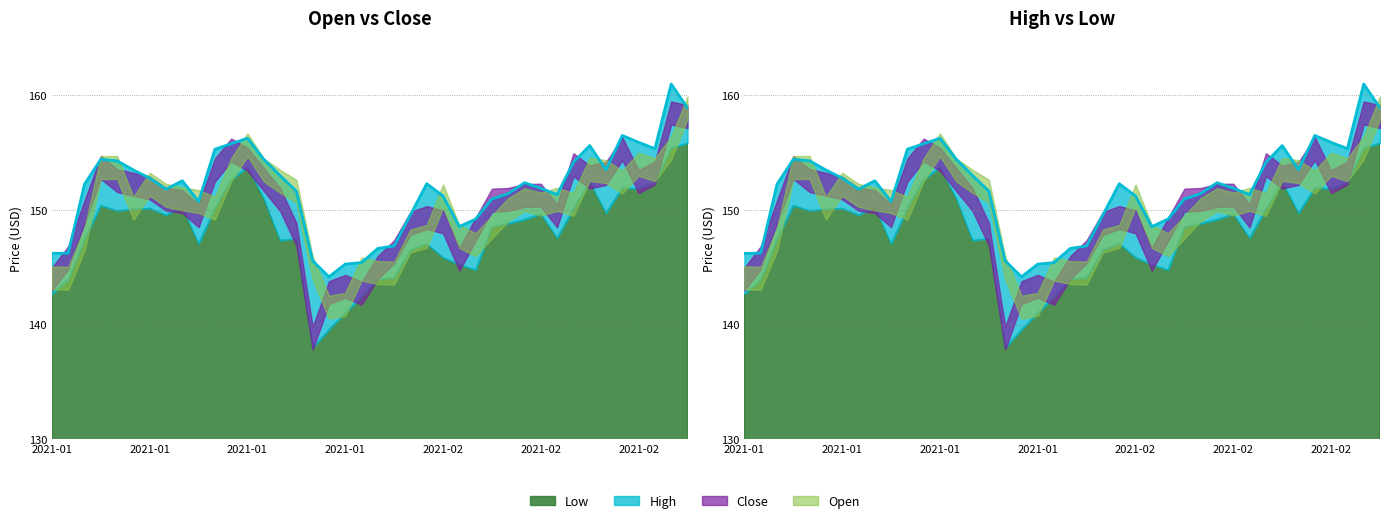

Which series has the widest spread of values?

Close